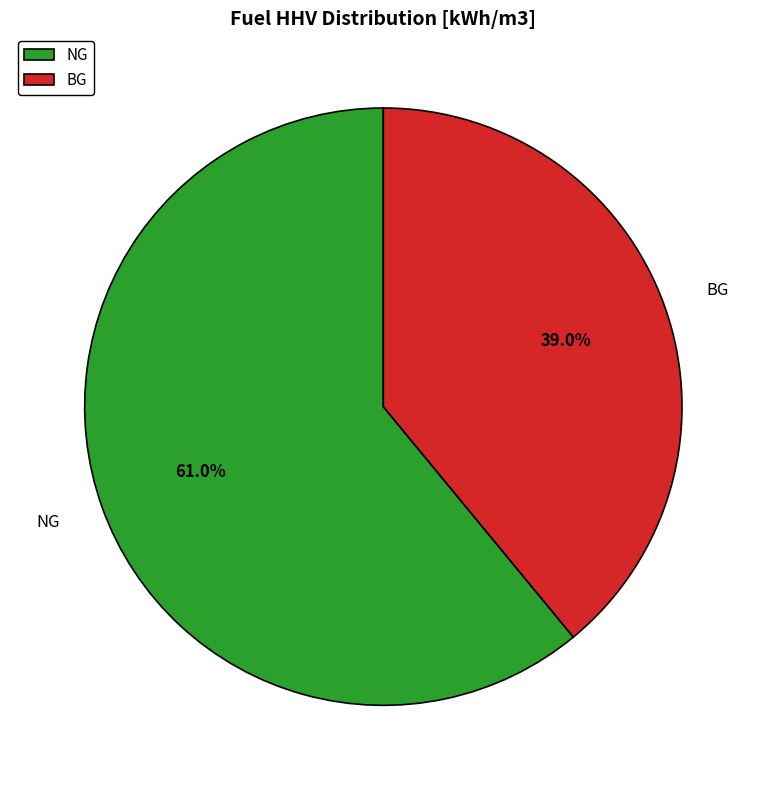

To the nearest percent, what is the average slice percentage?

50%